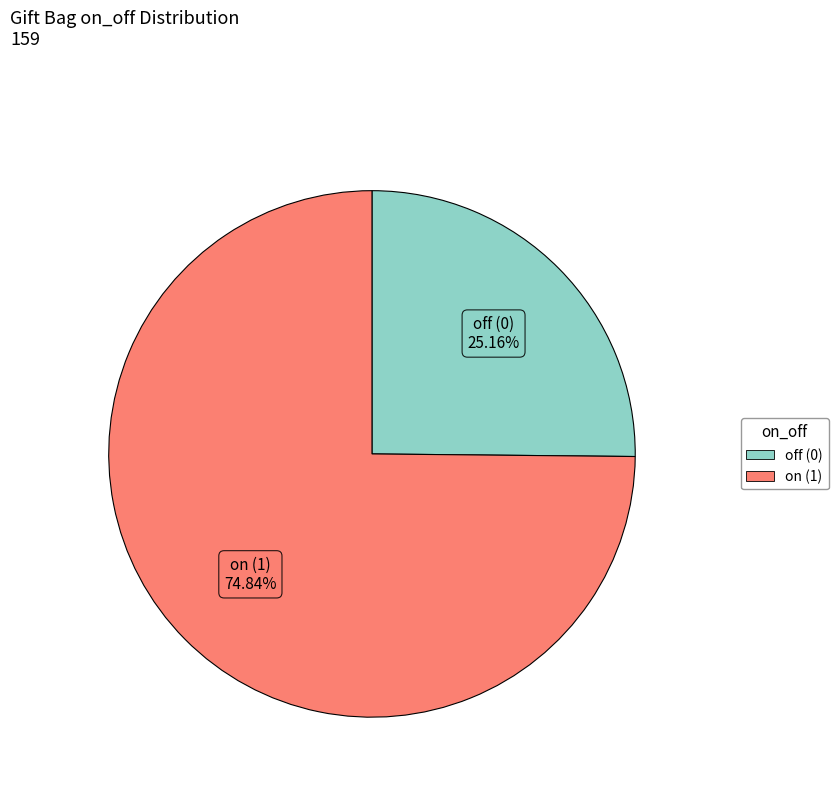

Is there any slice that represents more than half of the pie?

Yes